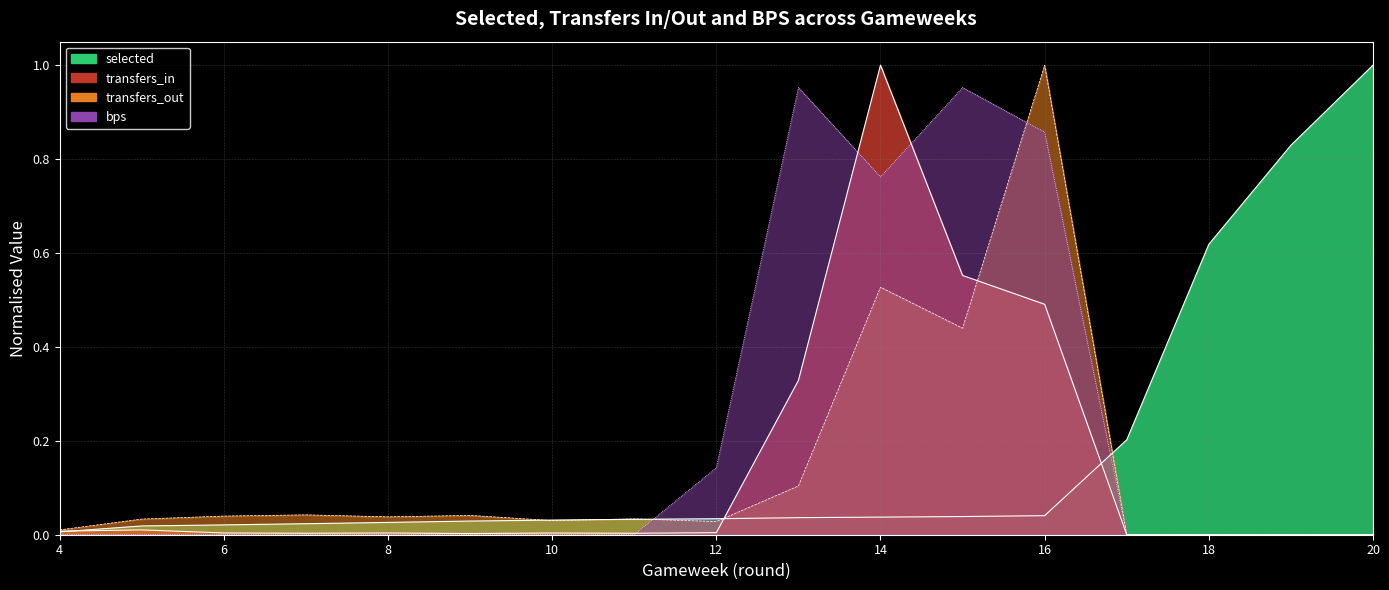

At which category does transfers_in reach its first local valley?

7